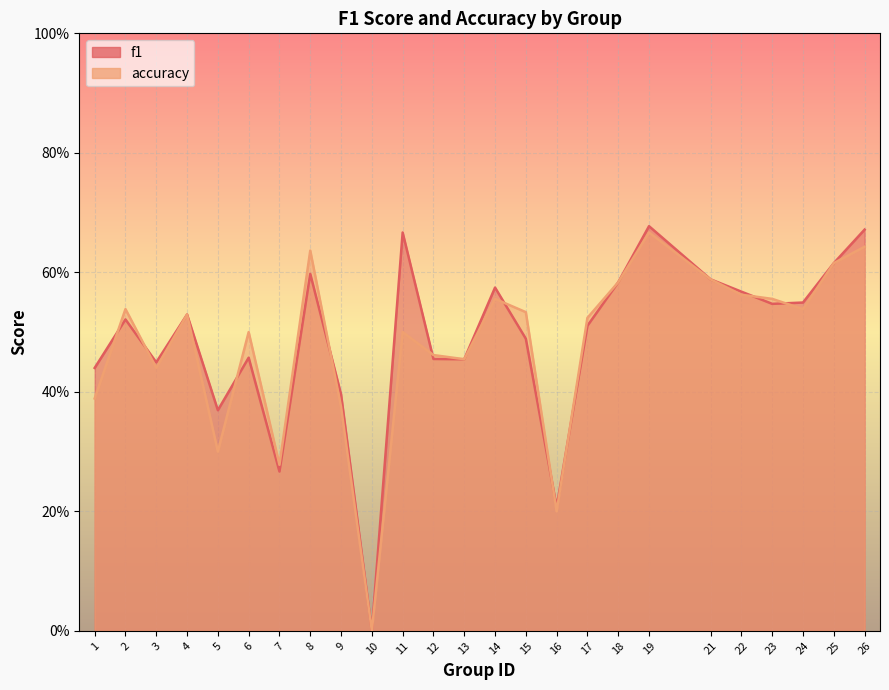

How many intersections are there between accuracy and f1?

10